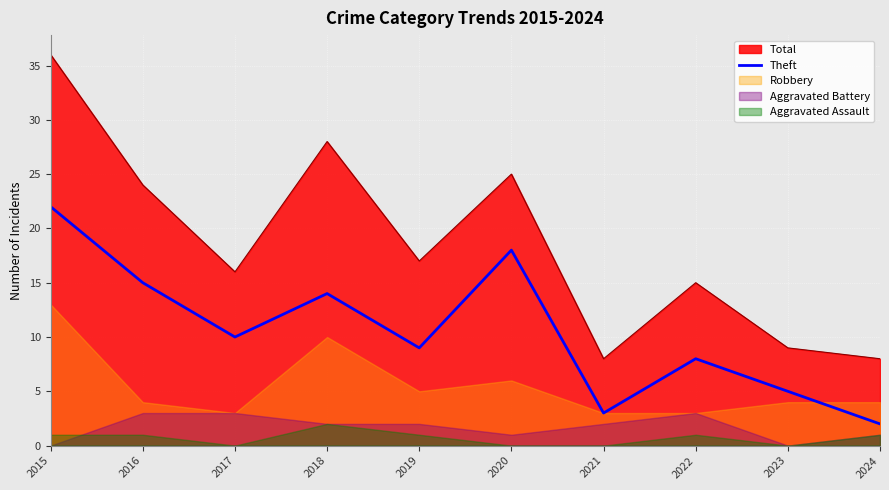

What is the highest value of the Theft series?

22